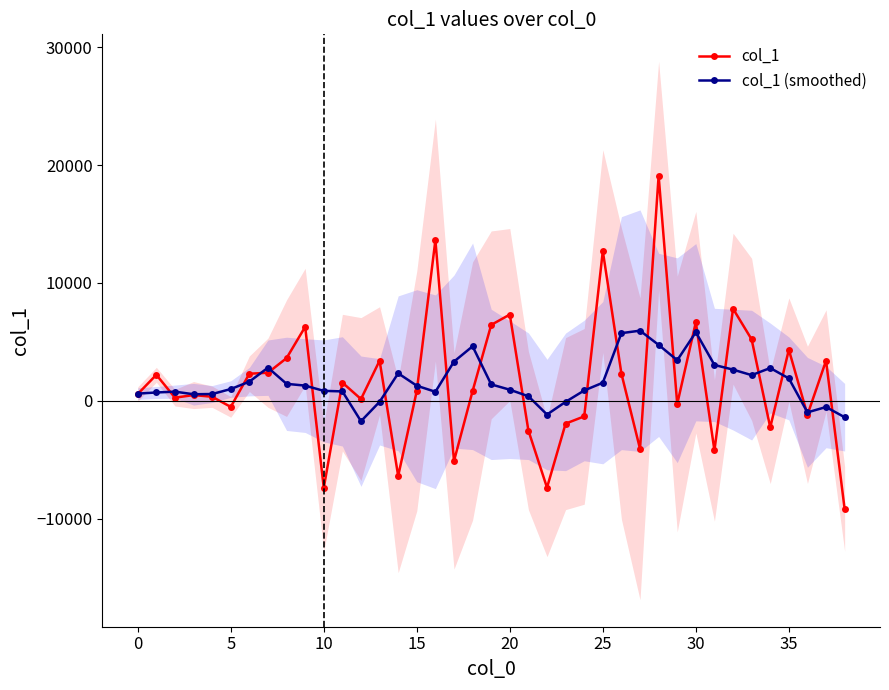

True or false: col_1 has a value of -4280.7 at 14.

False